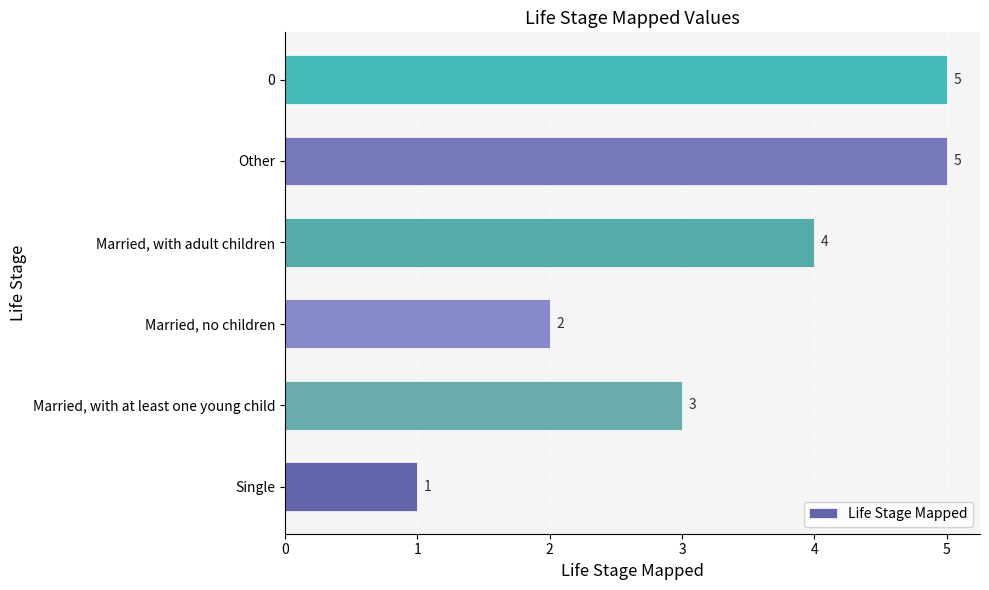

What value does the data have at Other?

5